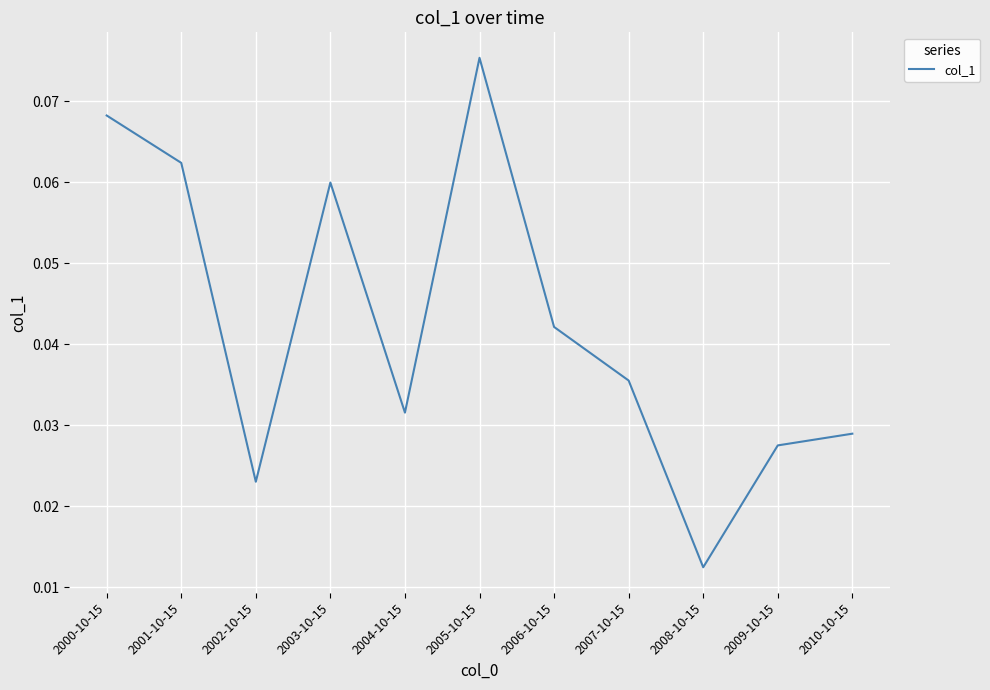

Which has a higher value, 2002-10-15 or 2003-10-15?

2003-10-15